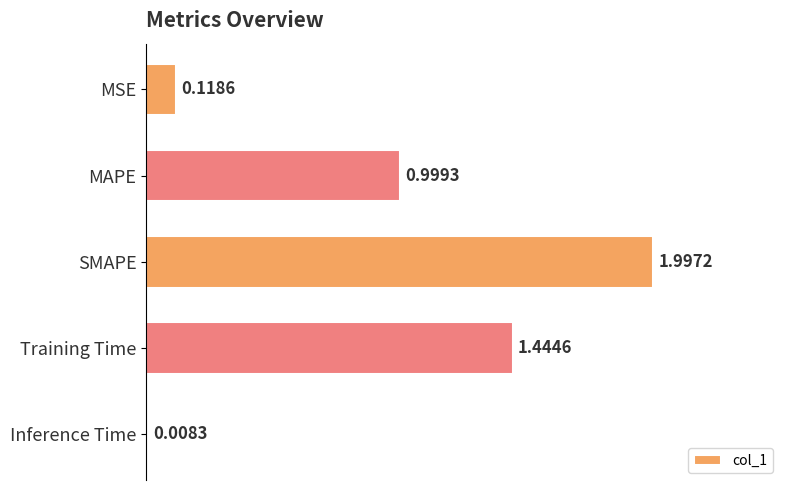

Where is the data nearest to the value 1?

MAPE